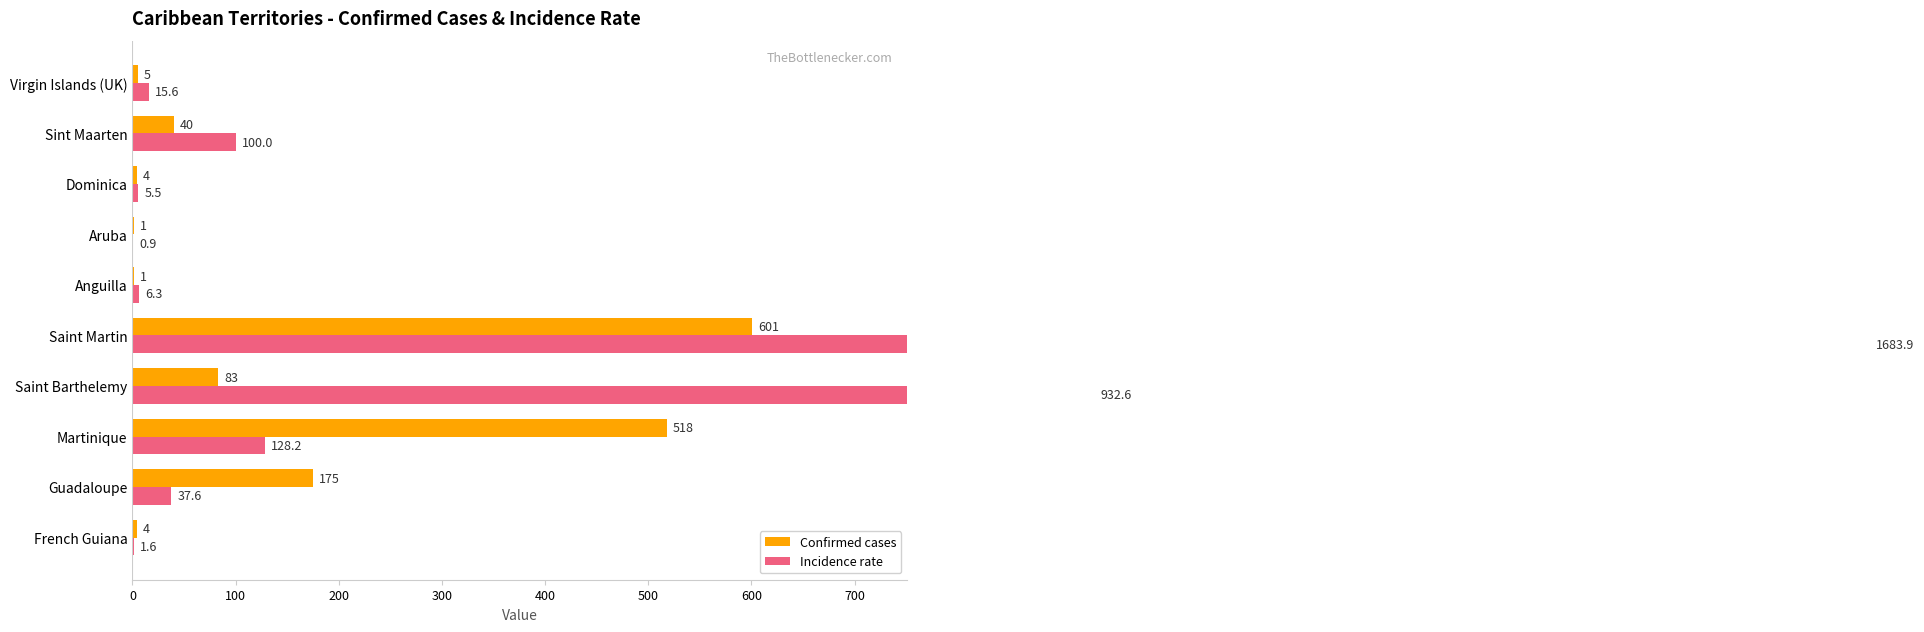

Does the chart contain any negative values?

No